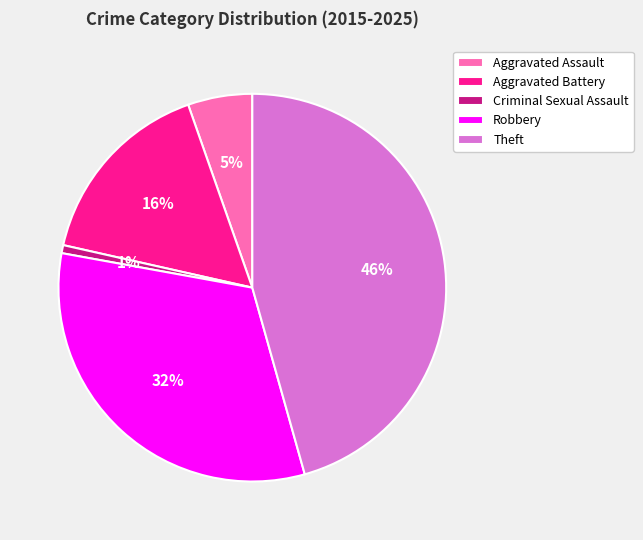

How many slices are in this pie chart?

5